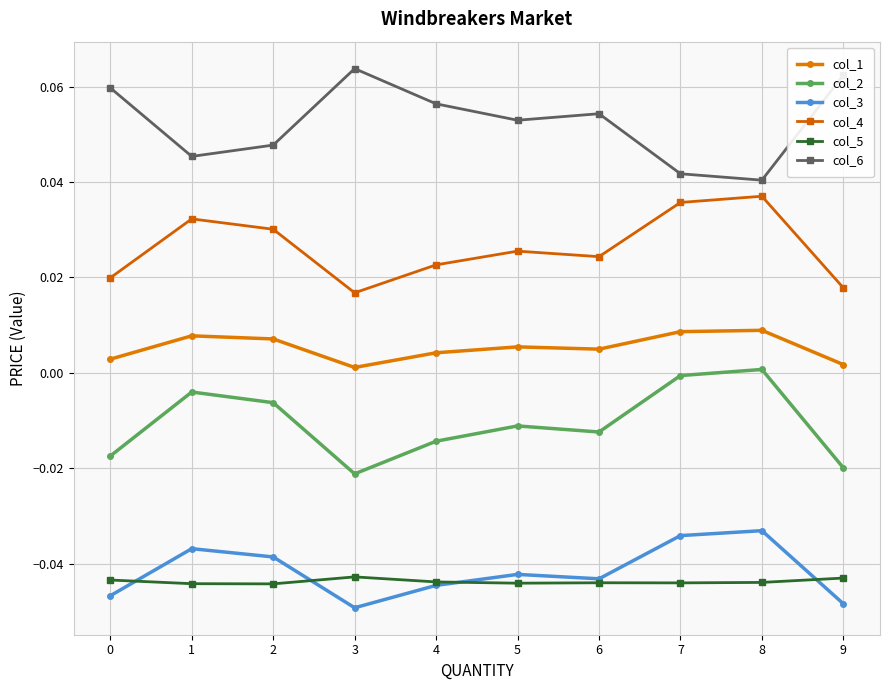

How many lines are shown in the chart?

6